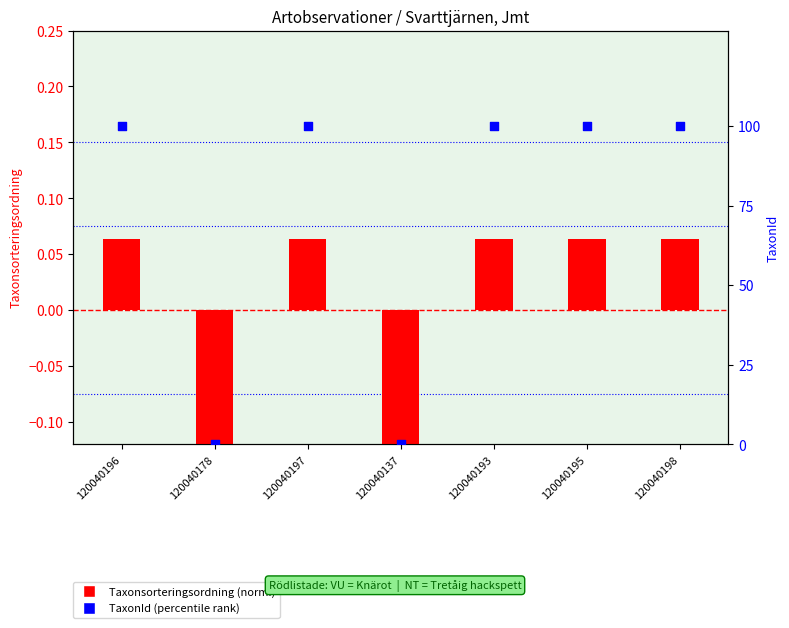

What is the total value across all series at 120040137?

-0.2